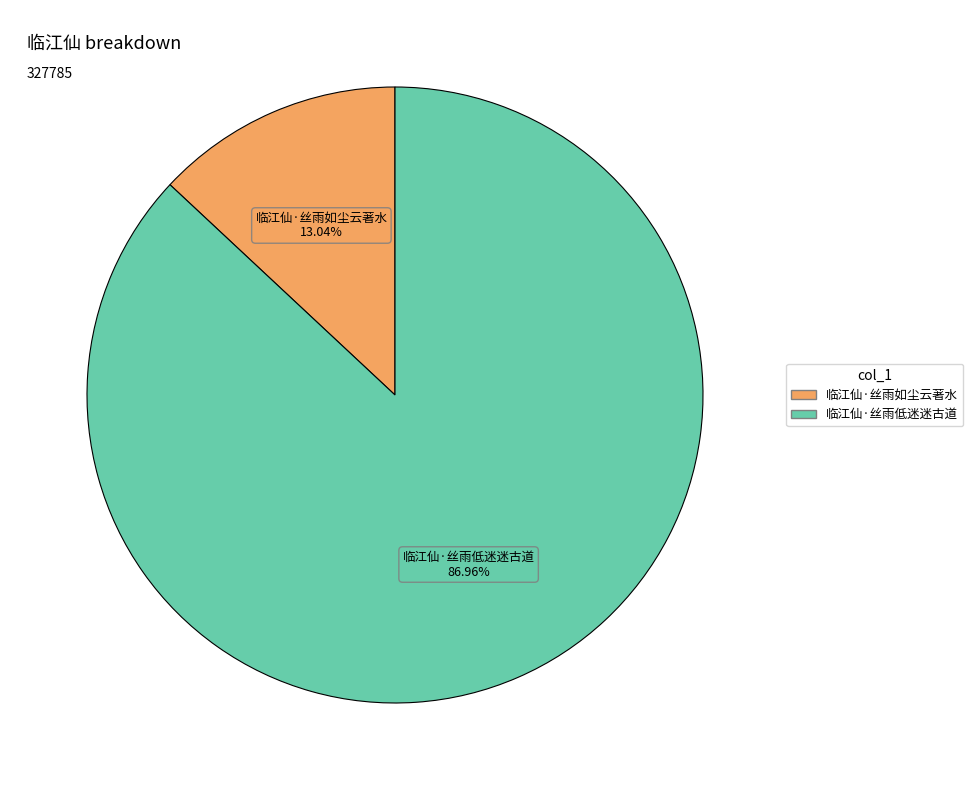

To the nearest percent, what is the combined percentage of 临江仙·丝雨低迷迷古道 and 临江仙·丝雨如尘云著水?

100%